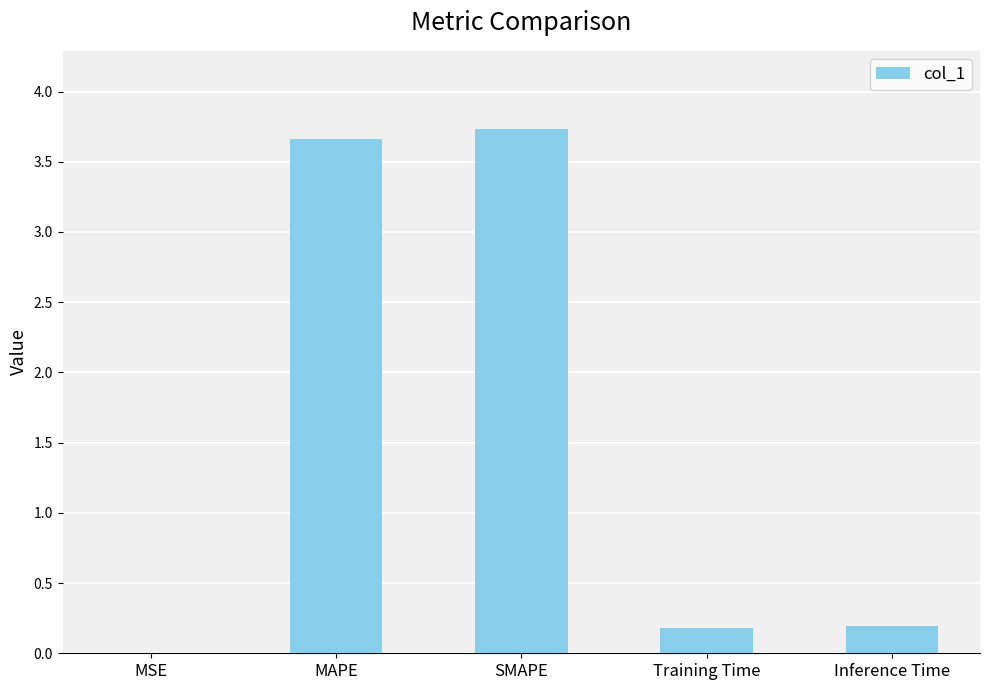

True or false: the data shows 3.7 at SMAPE.

True